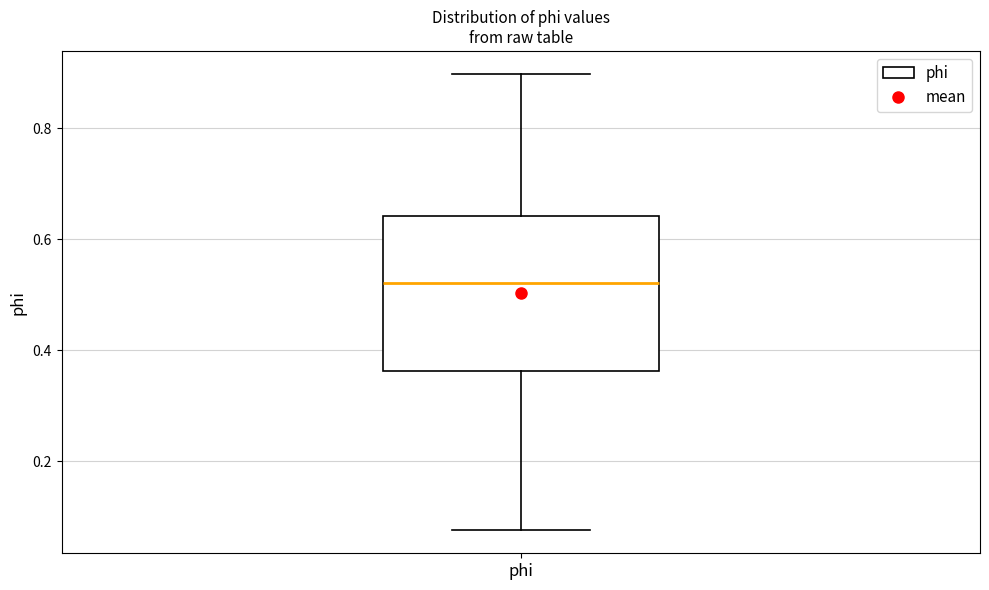

Transcribe this box plot: give where the median line is, the range the box spans, and where the two whiskers end, as read against the y-axis. The values are not printed on the chart, so give them approximately, as read against the axis.

median 0.52, box 0.36 to 0.64, whiskers 0.08 to 0.90